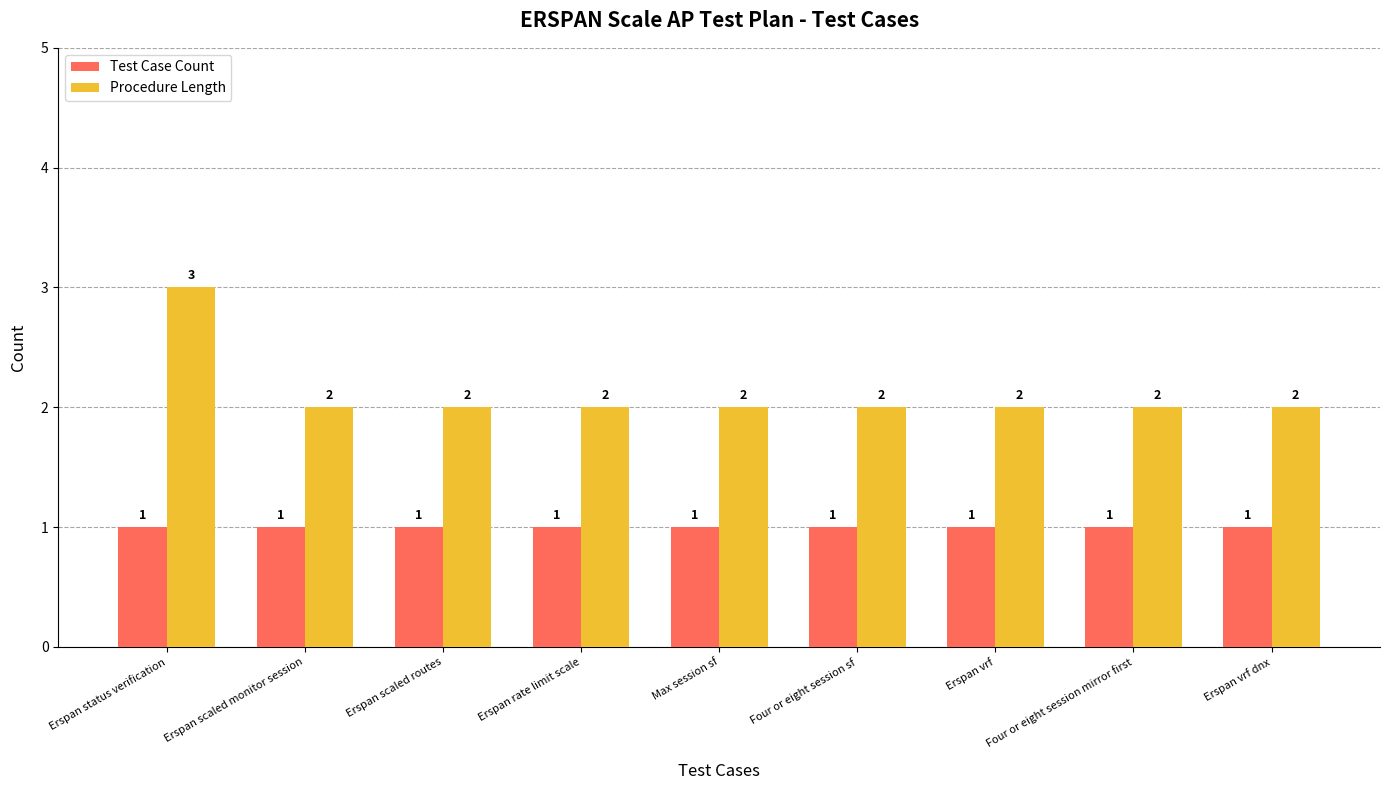

Reading left to right, transcribe all the data shown in this chart.

Test Case Count: Erspan status verification=1	Erspan scaled monitor session=1	Erspan scaled routes=1	Erspan rate limit scale=1	Max session sf=1	Four or eight session sf=1	Erspan vrf=1	Four or eight session mirror first=1	Erspan vrf dnx=1
Procedure Length: Erspan status verification=3	Erspan scaled monitor session=2	Erspan scaled routes=2	Erspan rate limit scale=2	Max session sf=2	Four or eight session sf=2	Erspan vrf=2	Four or eight session mirror first=2	Erspan vrf dnx=2